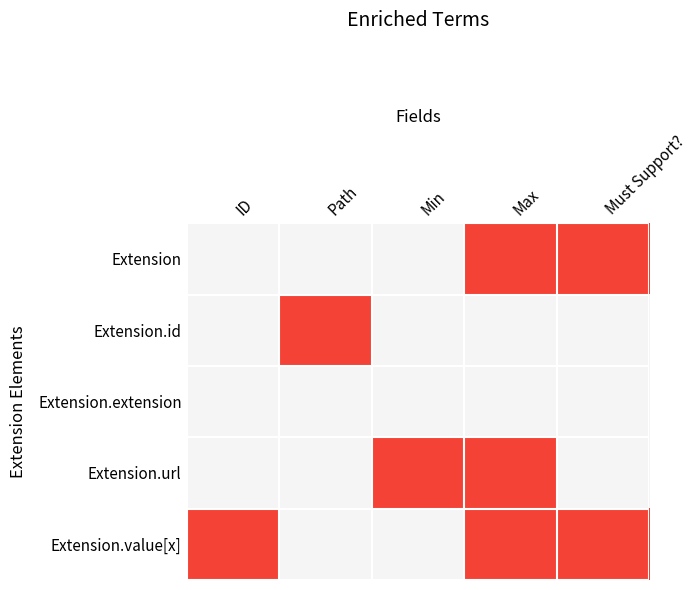

Rank the series by their maximum value, from lowest to highest.

Extension.extension, Extension, Extension.id, Extension.url, Extension.value[x]